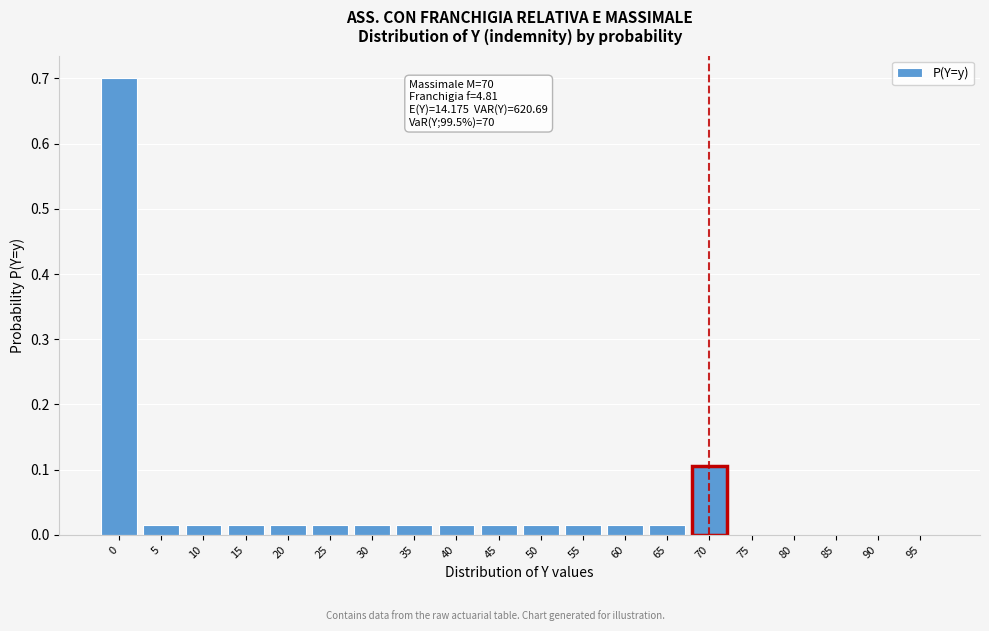

Between 60 and 75, which is larger?

60